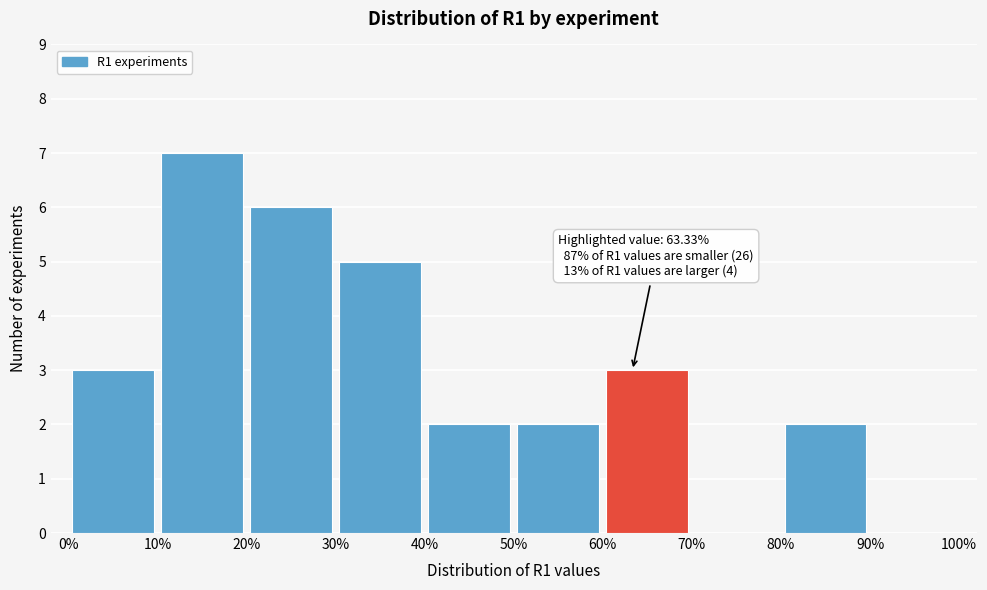

Over which range of the x-axis is the bar tallest?

10% to 20%